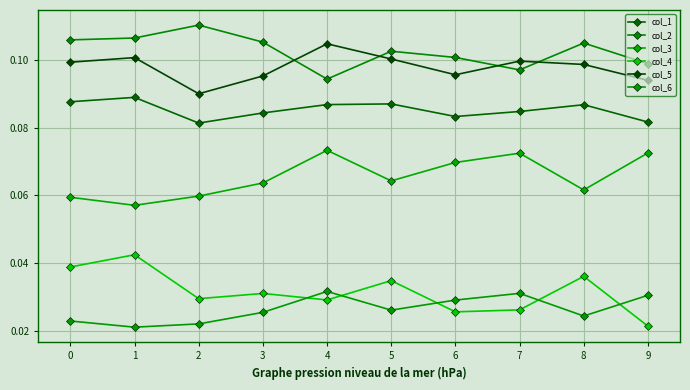

Does the chart have visible grid lines?

Yes